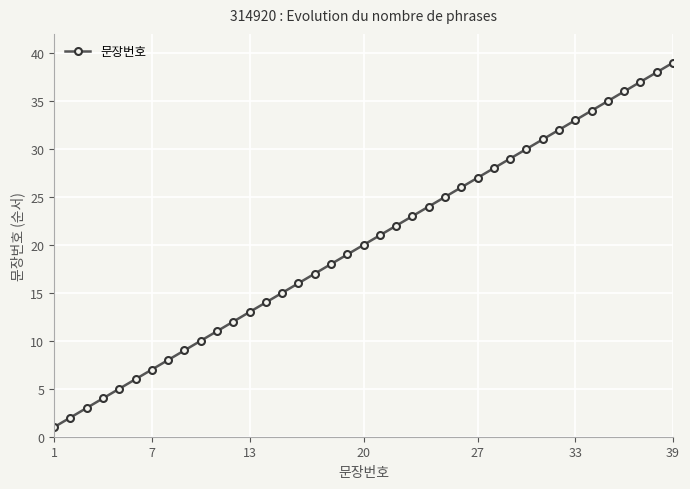

What is the sum of all values?

780